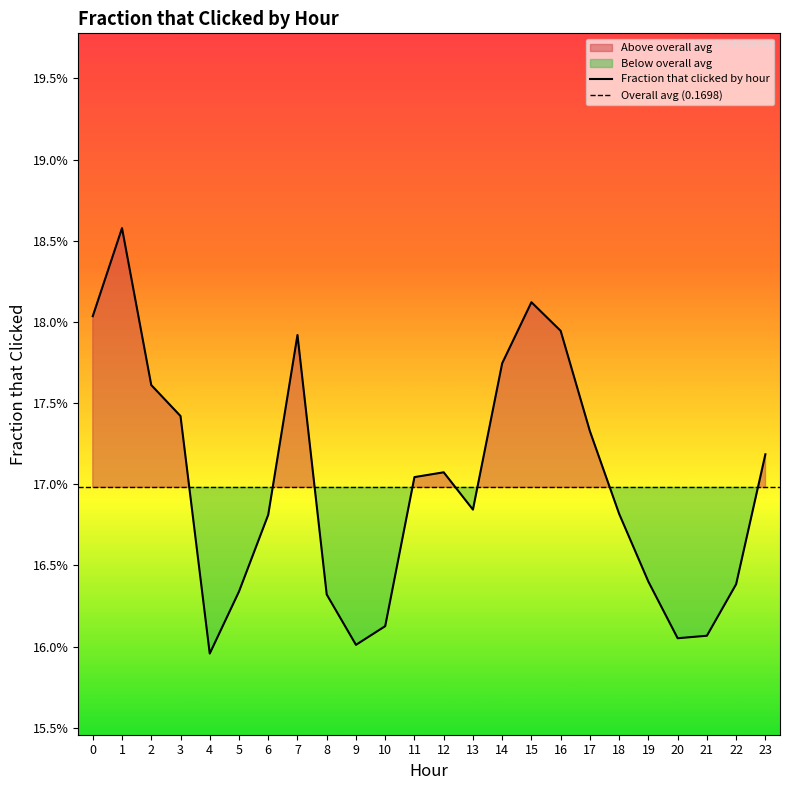

How many points are lower than both their immediate neighbors (excluding endpoints)?

4